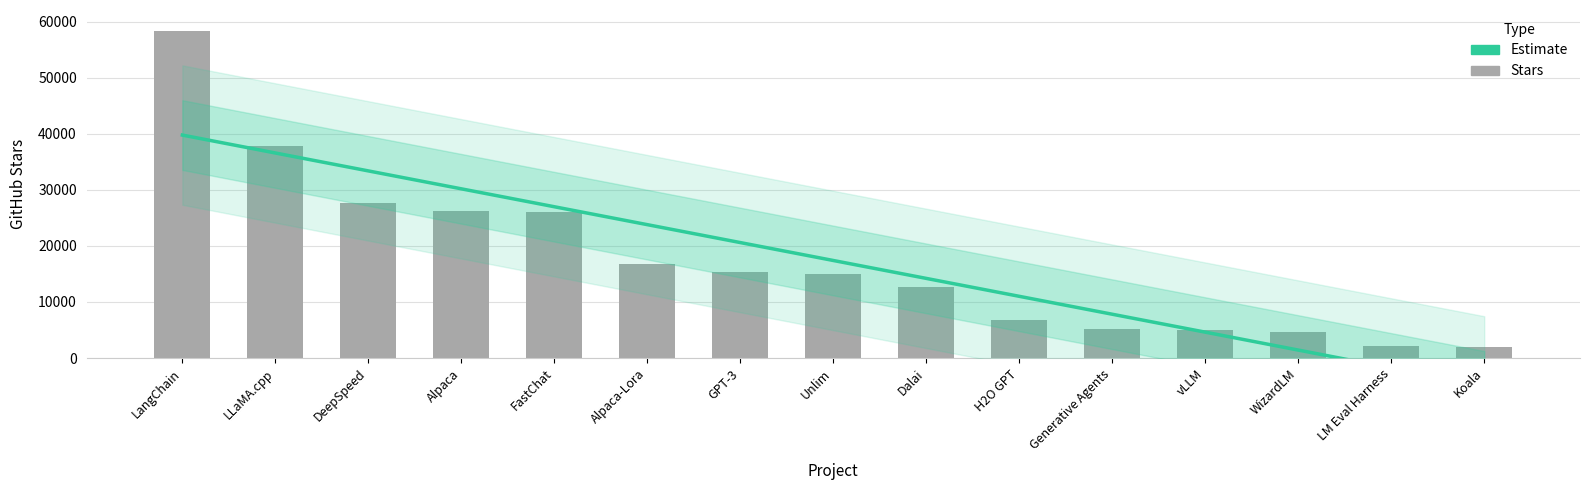

Rank the categories by value from highest to lowest.

LangChain, LLaMA.cpp, DeepSpeed, Alpaca, FastChat, Alpaca-Lora, GPT-3, Unlim, Dalai, H2O GPT, Generative Agents, vLLM, WizardLM, LM Eval Harness, Koala